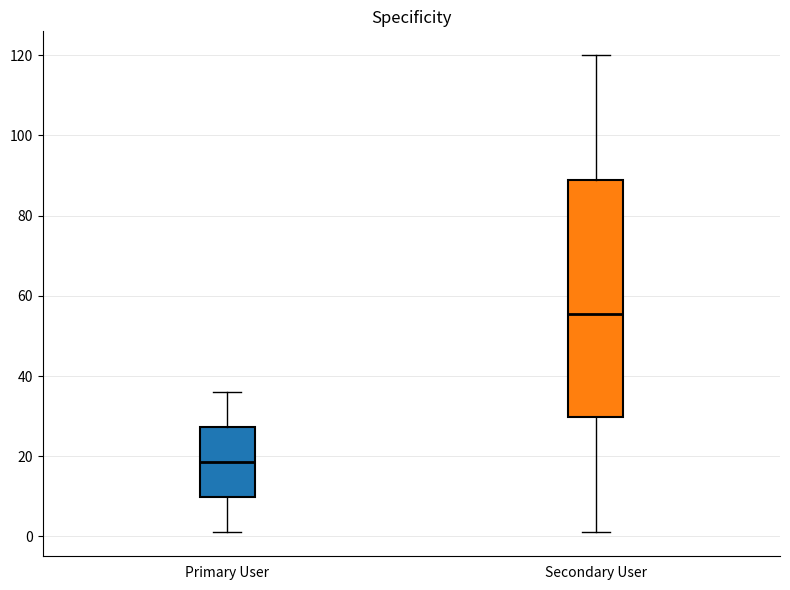

Reading left to right, read every box against the y-axis: the position of its median line, the range the box covers, and the ends of its whiskers. The values are not printed on the chart, so give them approximately, as read against the axis.

Primary User: median 18, box 10 to 28, whiskers 2 to 36
Secondary User: median 56, box 30 to 90, whiskers 2 to 120